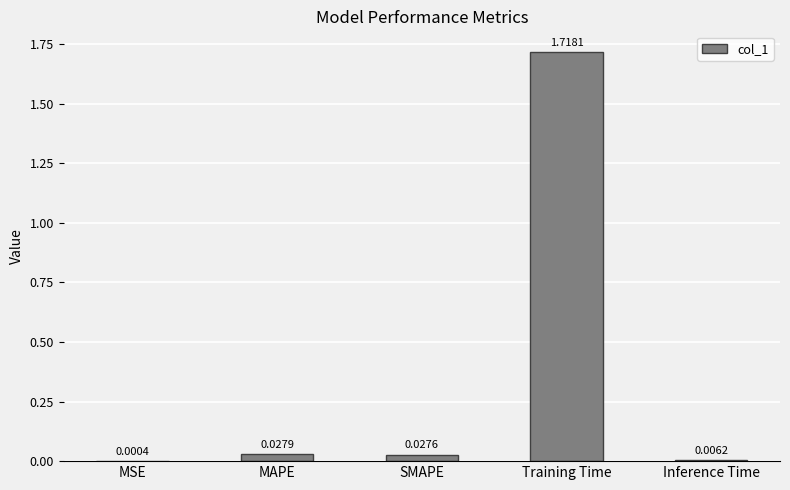

Between Training Time and MSE, which is larger?

Training Time